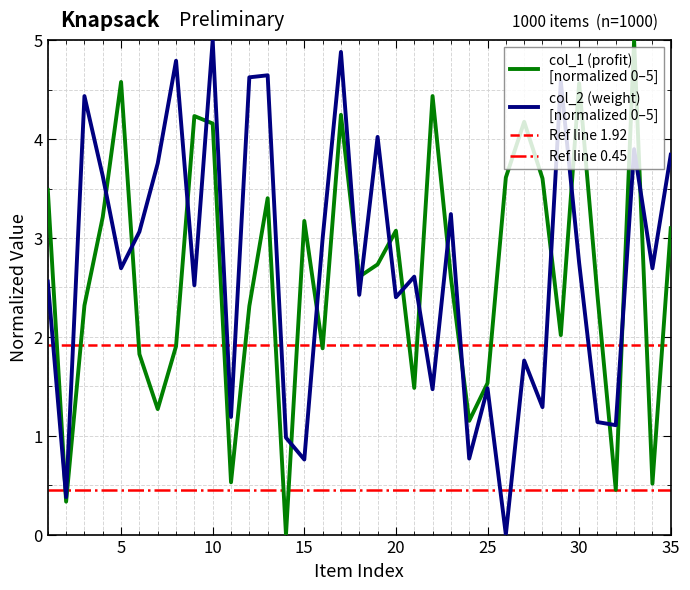

What is the difference between the maximum and minimum values in the col_1 series?

5.0